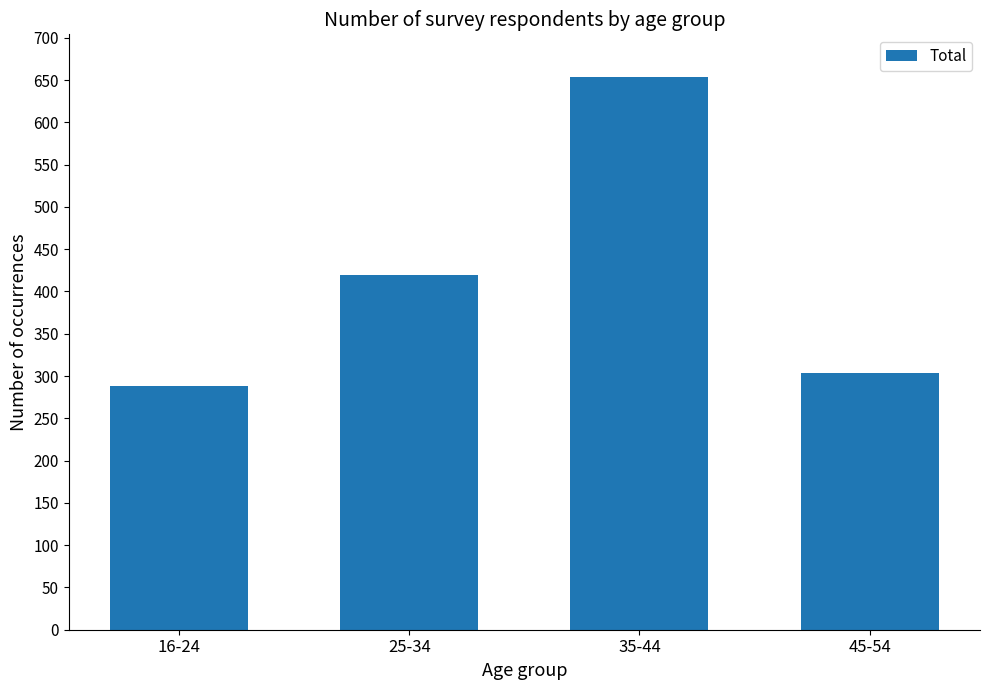

What is the value of the 4th bar from the left?

303